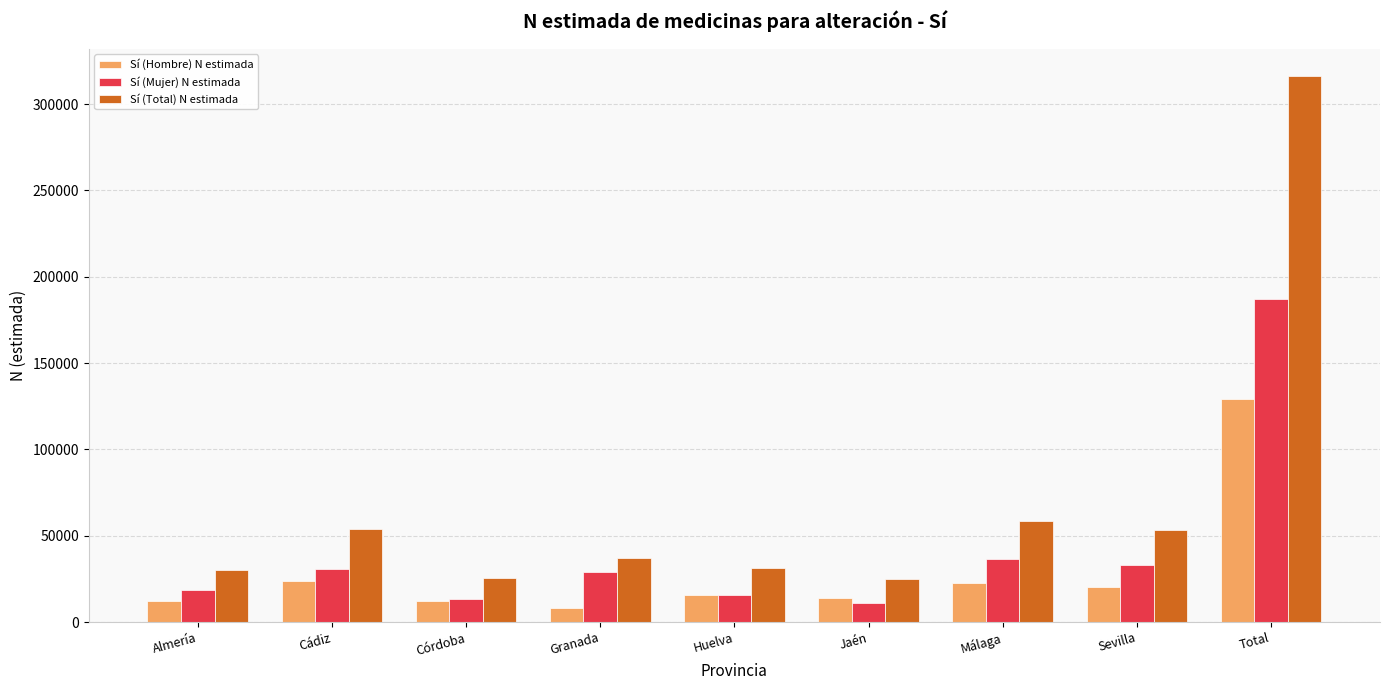

The value of Sí (Total) N estimada at Cádiz is 54080. True or false?

True